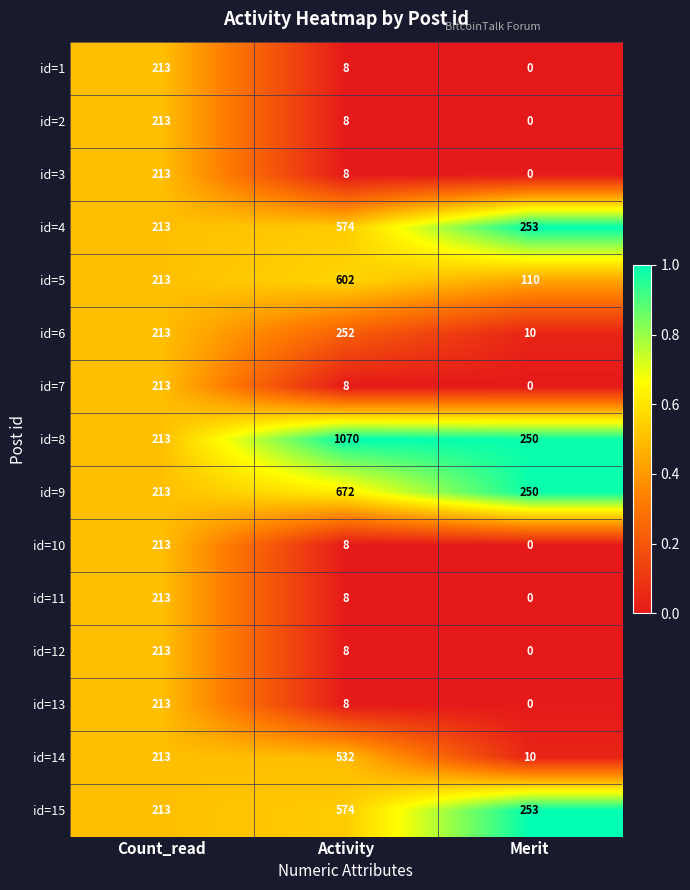

What value does the id=4 series have at Count_read?

213